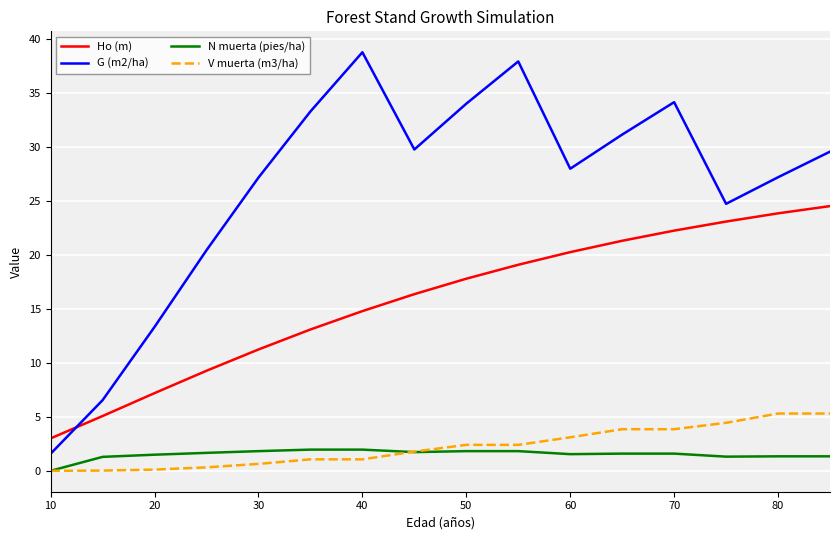

True or false: V muerta (m3/ha) and Ho (m) cross at least once.

False